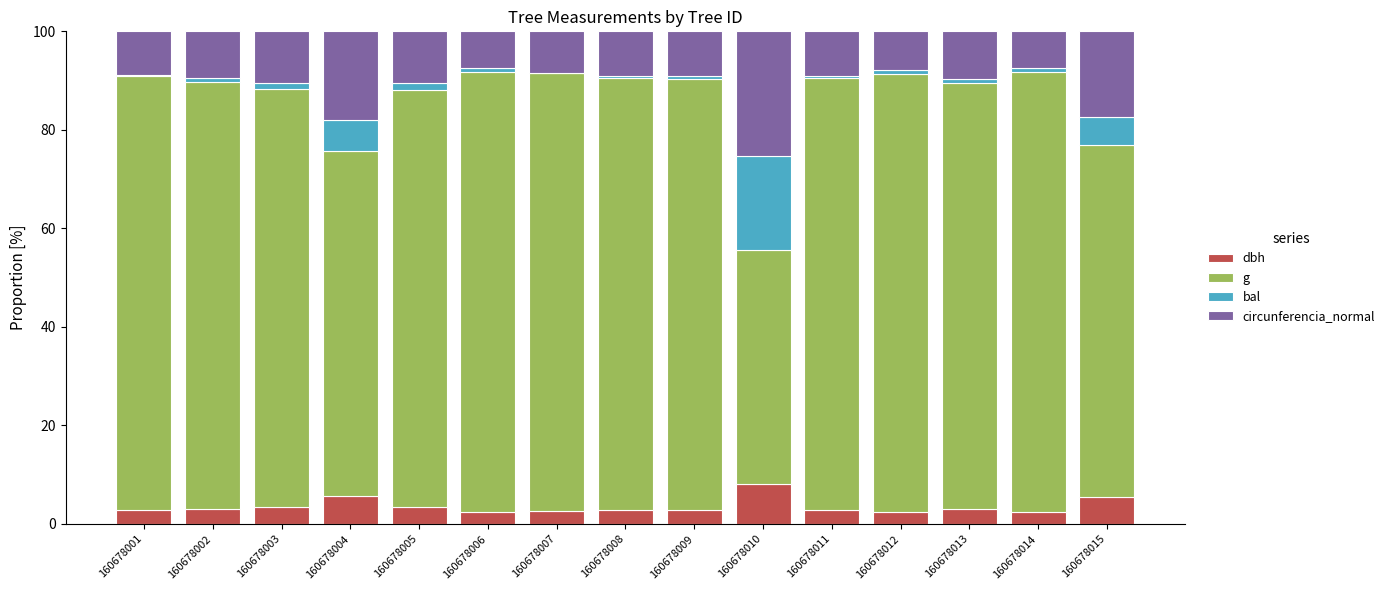

What is the sum of all dbh values?

53.6